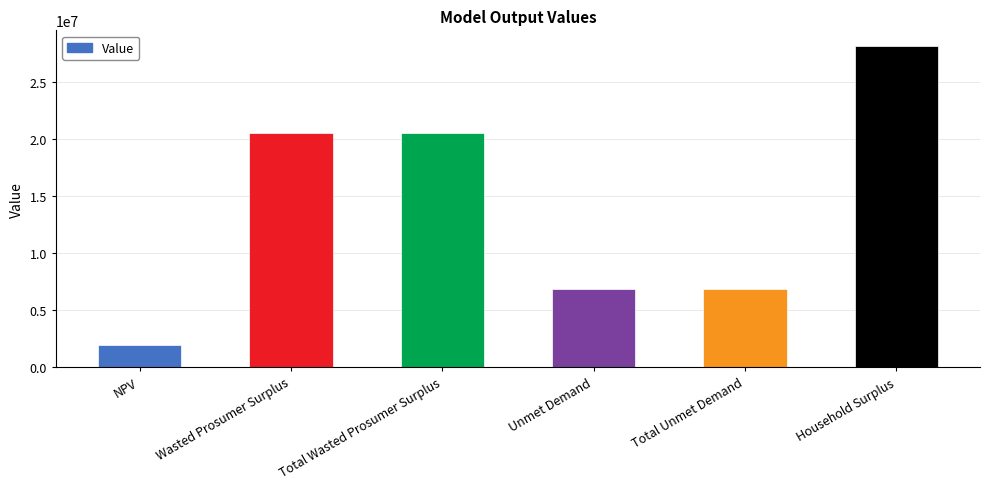

How many categories are shown in the chart?

6